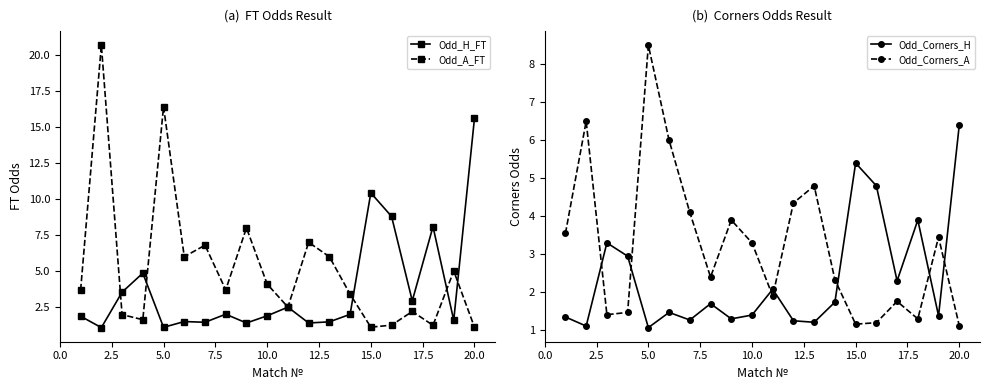

In Odd_Corners_H, how many points are lower than both neighbors (excluding endpoints)?

7